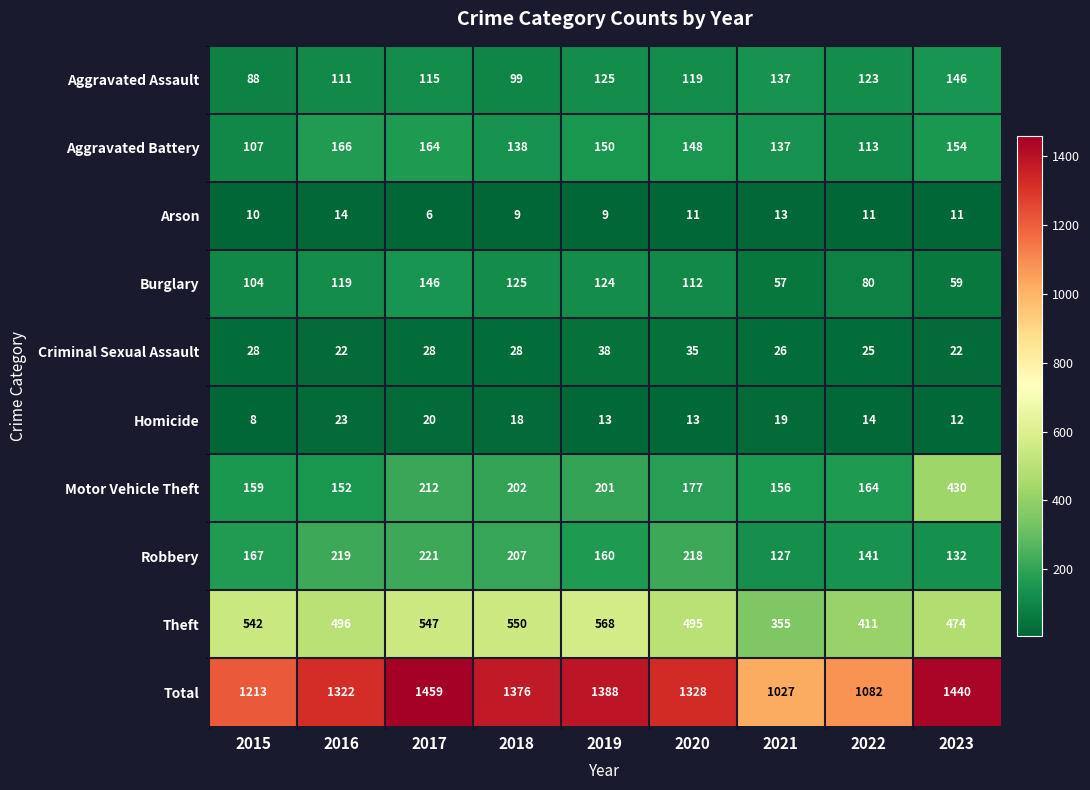

What is the total value across all series at 2019?

2776